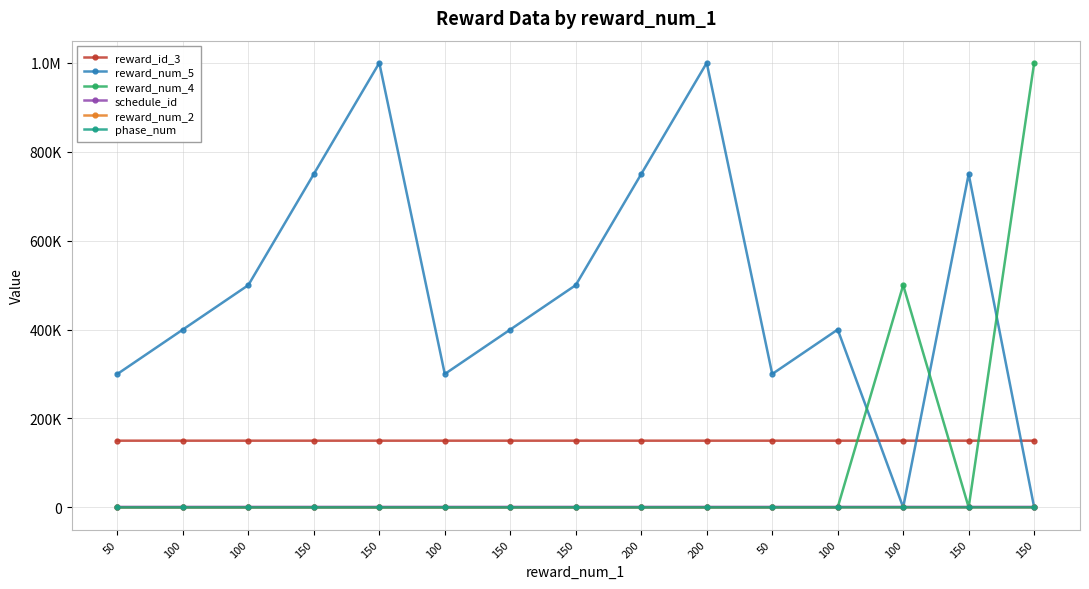

Between 150 and 200, which series saw the biggest shift?

reward_num_5